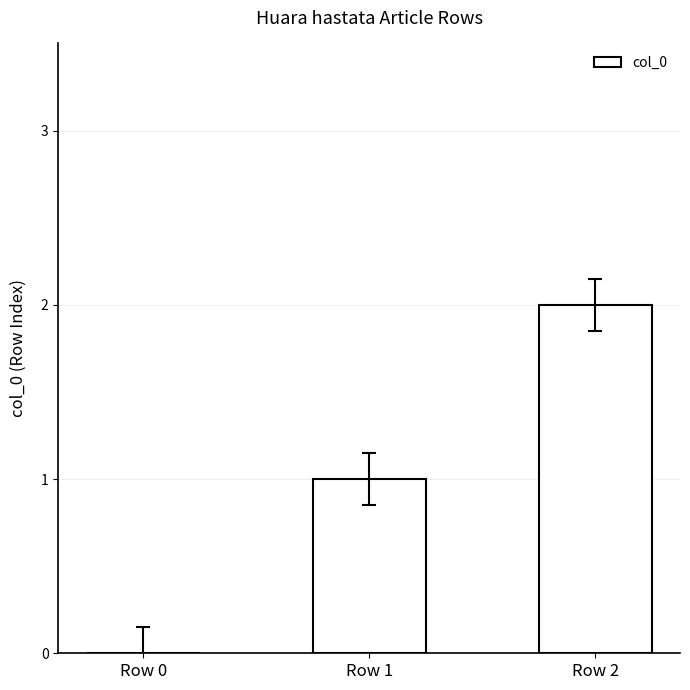

What is the maximum value shown in the chart?

2